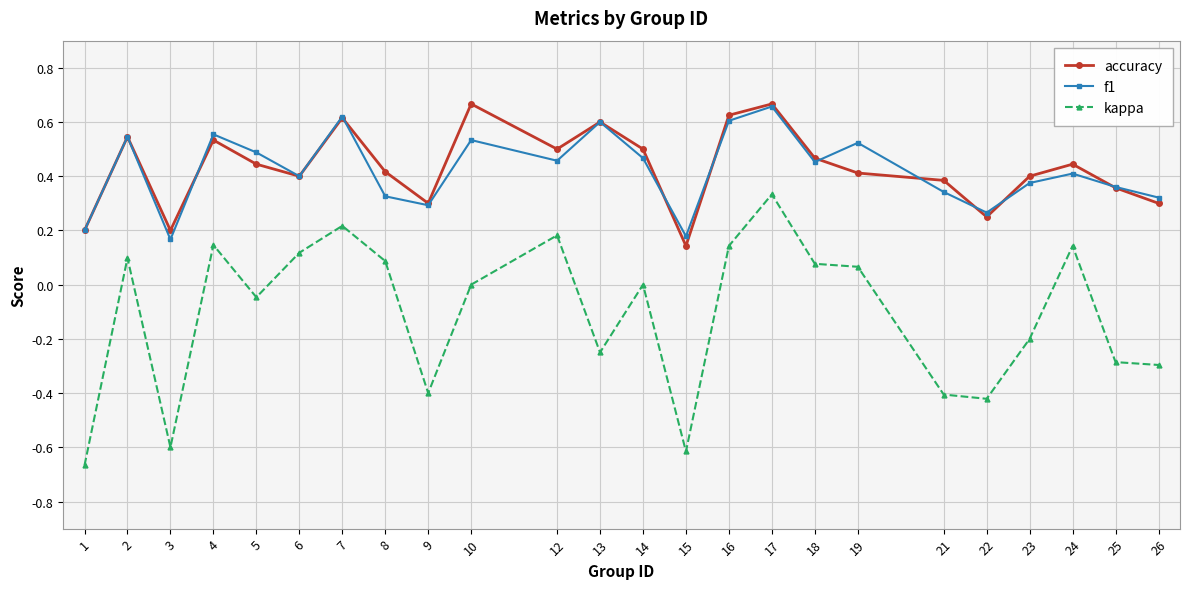

True or false: f1 and kappa cross at least once.

False